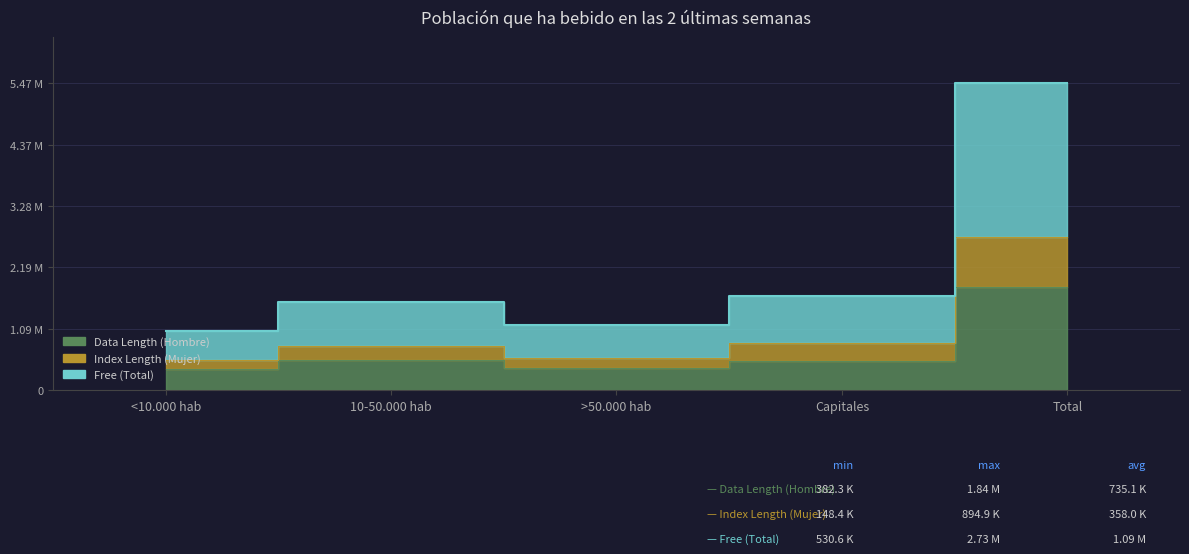

What is the total value across all series at 10-50.000 hab?

2897605